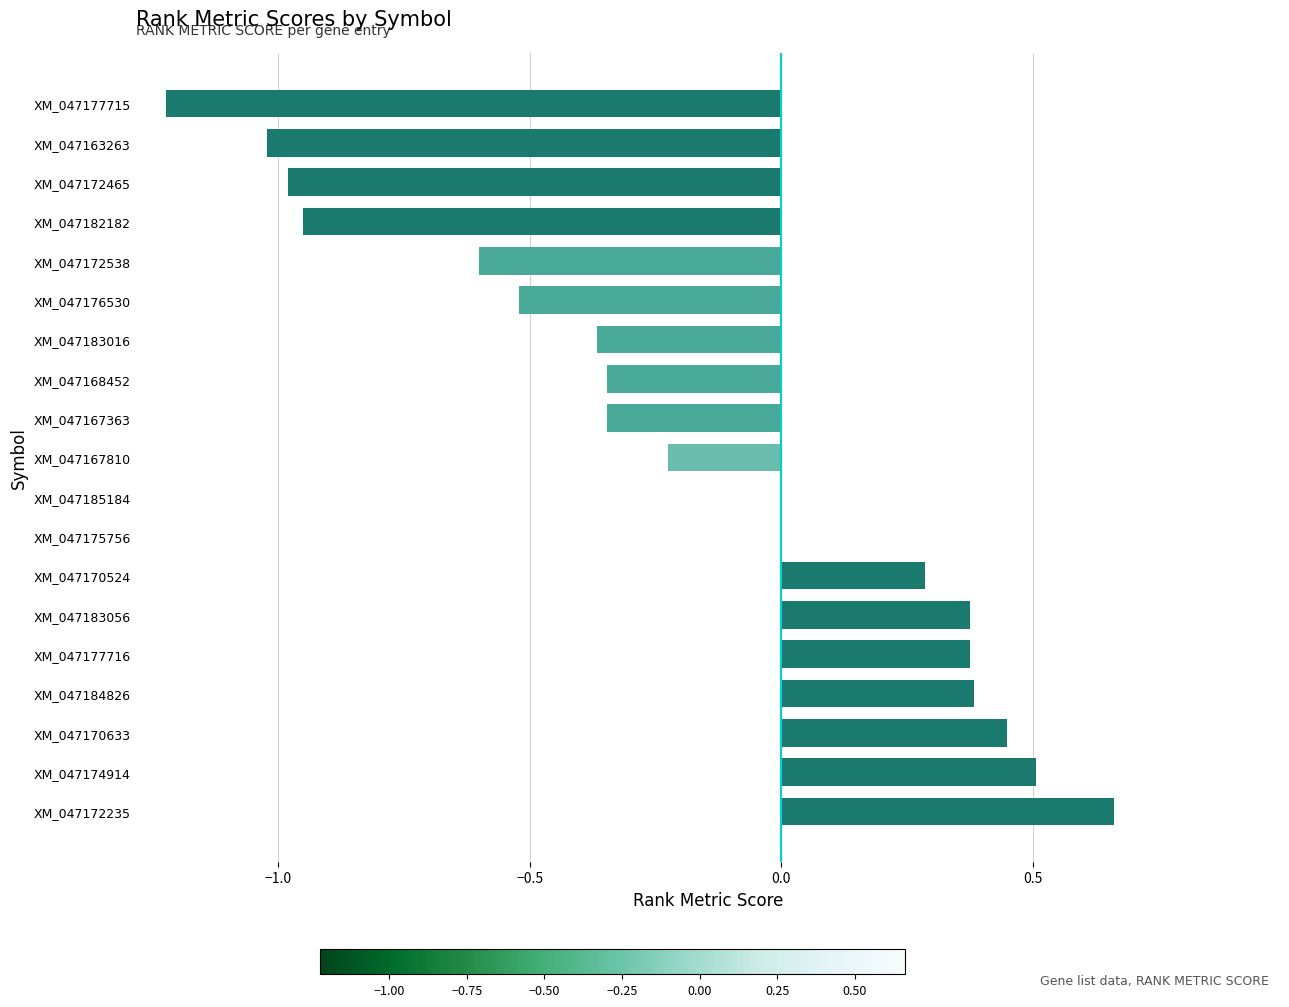

Which category has the highest value across all series?

XM_047172235